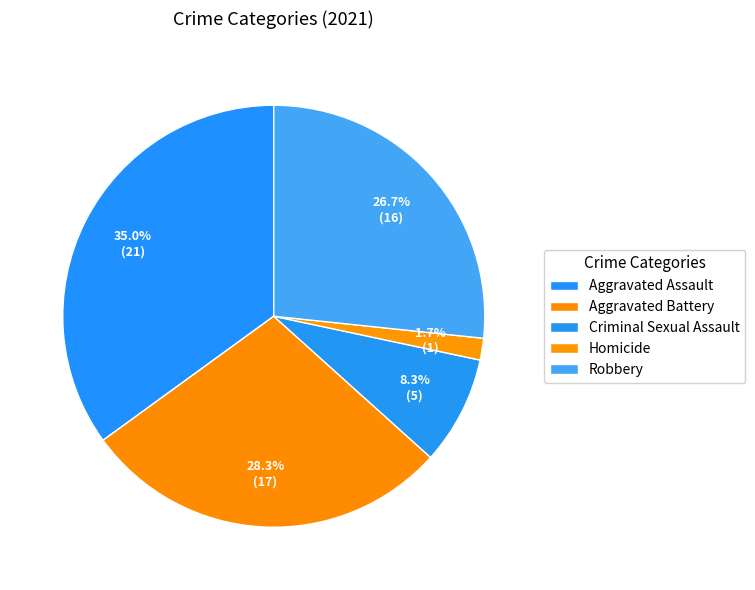

Count the number of slices in the pie.

5